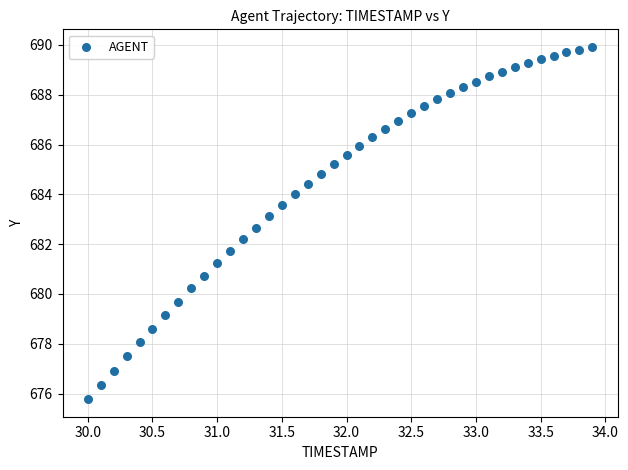

What is the range of X values (max minus min)?

3.9